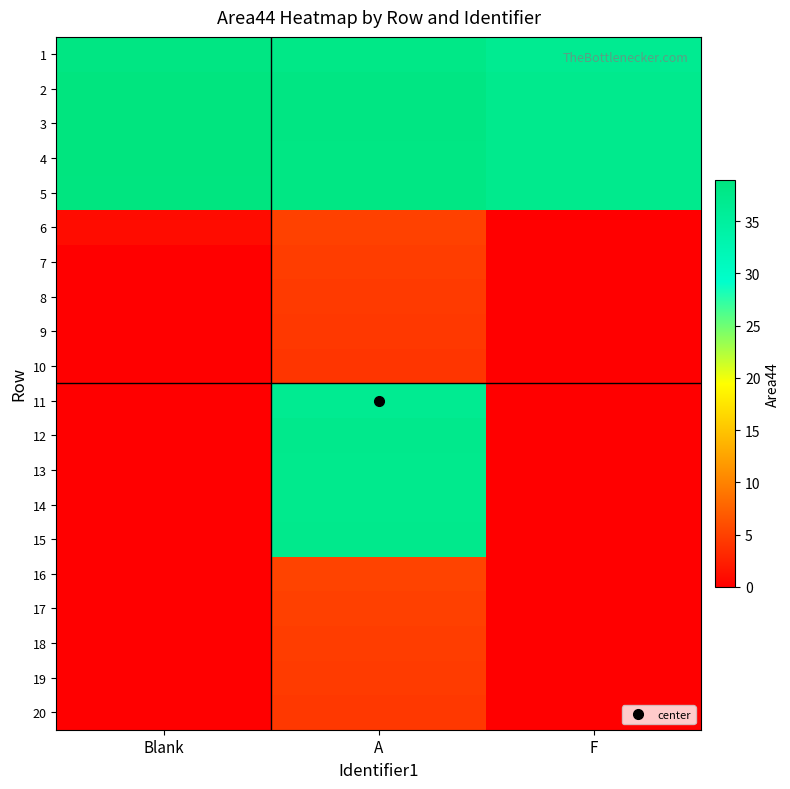

Reading left to right, transcribe all the data shown in this chart.

1: Blank=38.5	A=37.9	F=36.6
2: Blank=39.0	A=38.4	F=37.1
3: Blank=38.9	A=38.4	F=37.1
4: Blank=38.9	A=38.4	F=37.2
5: Blank=38.9	A=38.4	F=37.1
6: Blank=1.0	A=5.1	F=0.0
7: Blank=0.0	A=4.8	F=0.0
8: Blank=0.0	A=4.5	F=0.0
9: Blank=0.0	A=4.3	F=0.0
10: Blank=0.0	A=4.2	F=0.0
11: Blank=0.0	A=36.7	F=0.0
12: Blank=0.0	A=37.2	F=0.0
13: Blank=0.0	A=37.2	F=0.0
14: Blank=0.0	A=37.2	F=0.0
15: Blank=0.0	A=37.2	F=0.0
16: Blank=0.0	A=5.2	F=0.0
17: Blank=0.0	A=5.0	F=0.0
18: Blank=0.0	A=4.8	F=0.0
19: Blank=0.0	A=4.6	F=0.0
20: Blank=0.0	A=4.4	F=0.0